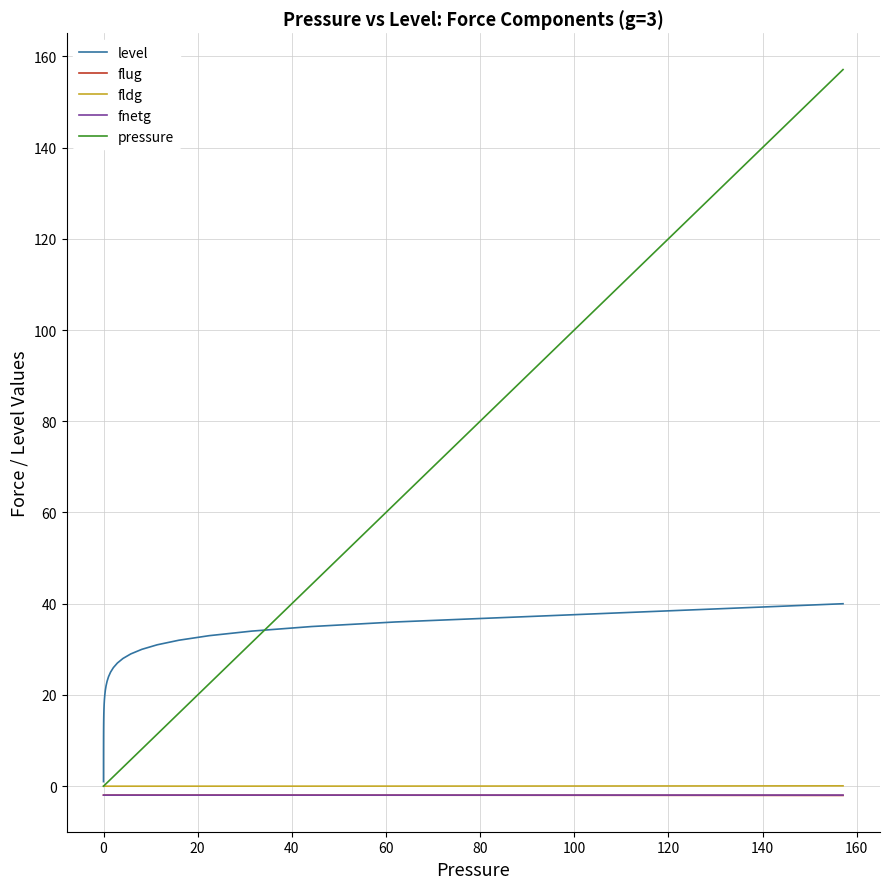

What is the smallest value displayed?

-2.0